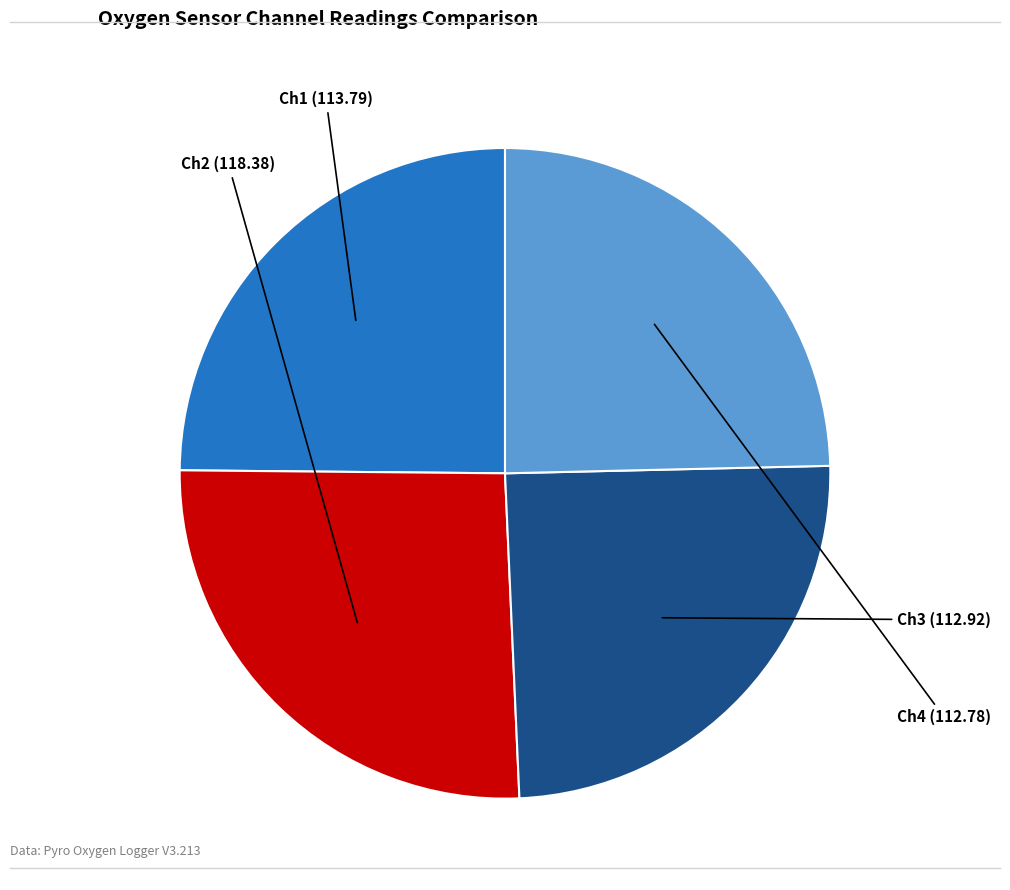

What is the largest slice in the pie chart?

Ch2